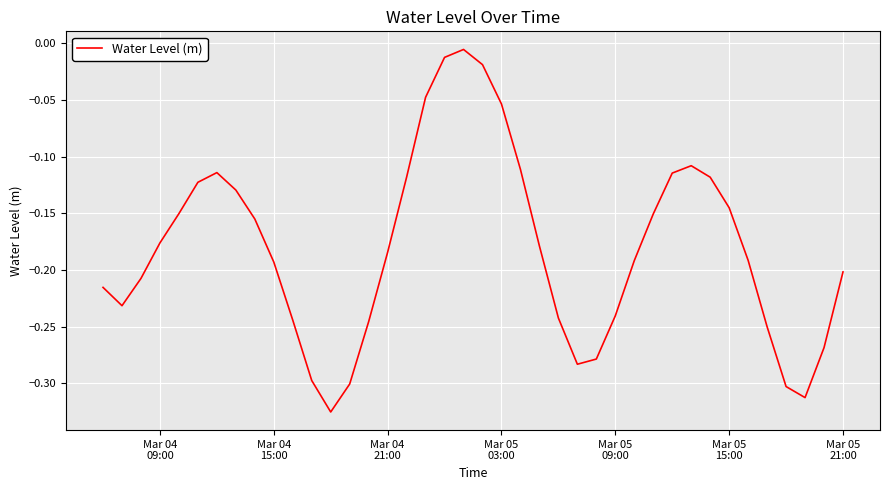

What is the difference between the maximum and minimum values?

0.3